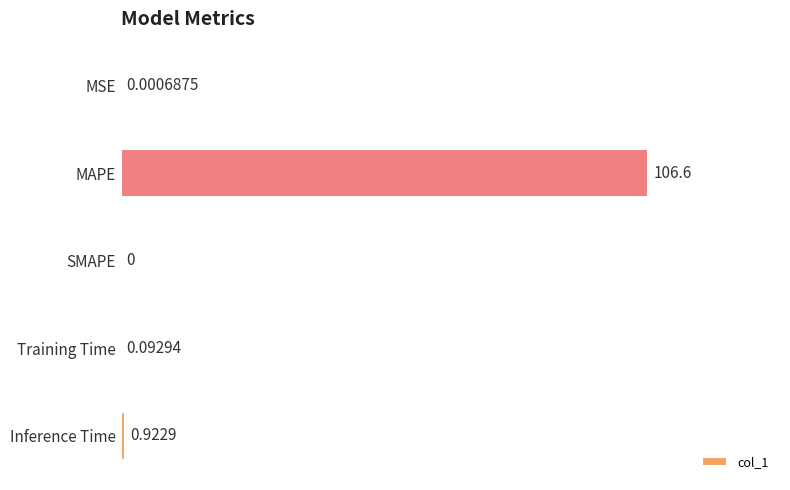

How many series are shown in this chart?

1